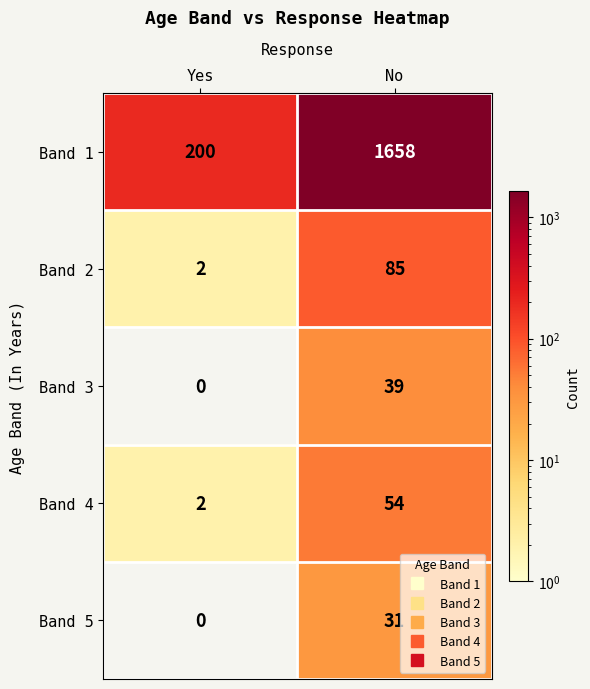

What is the sum of all Band 2 values?

87